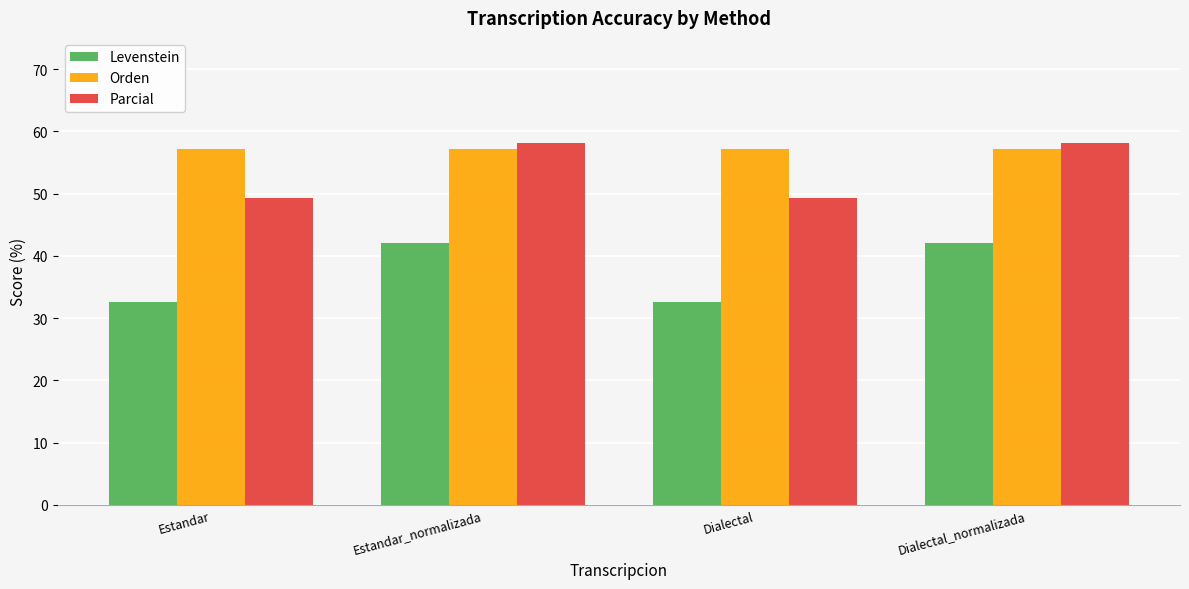

List the series in order of their peak value, lowest first.

Levenstein, Orden, Parcial